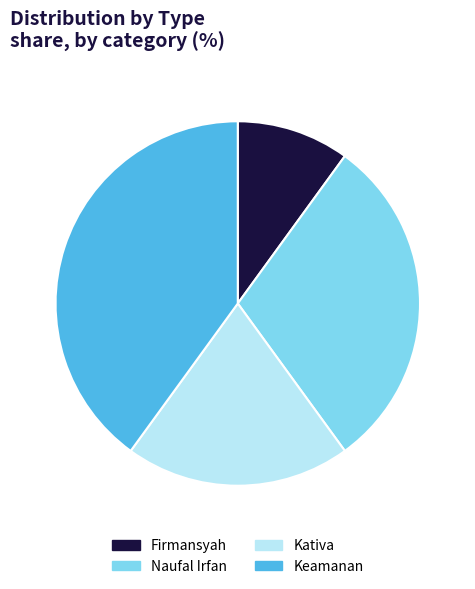

Is Firmansyah the majority of the pie?

No